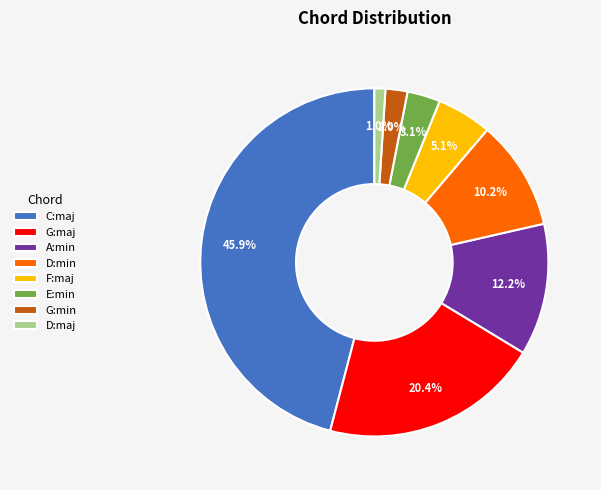

Between A:min and D:min, which is larger?

A:min